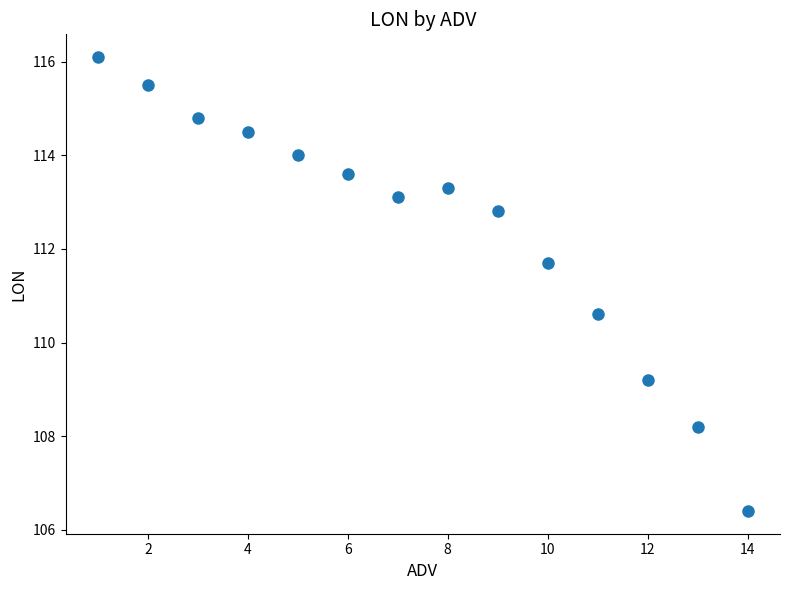

What Y value in the scatter plot is closest to 111?

110.6